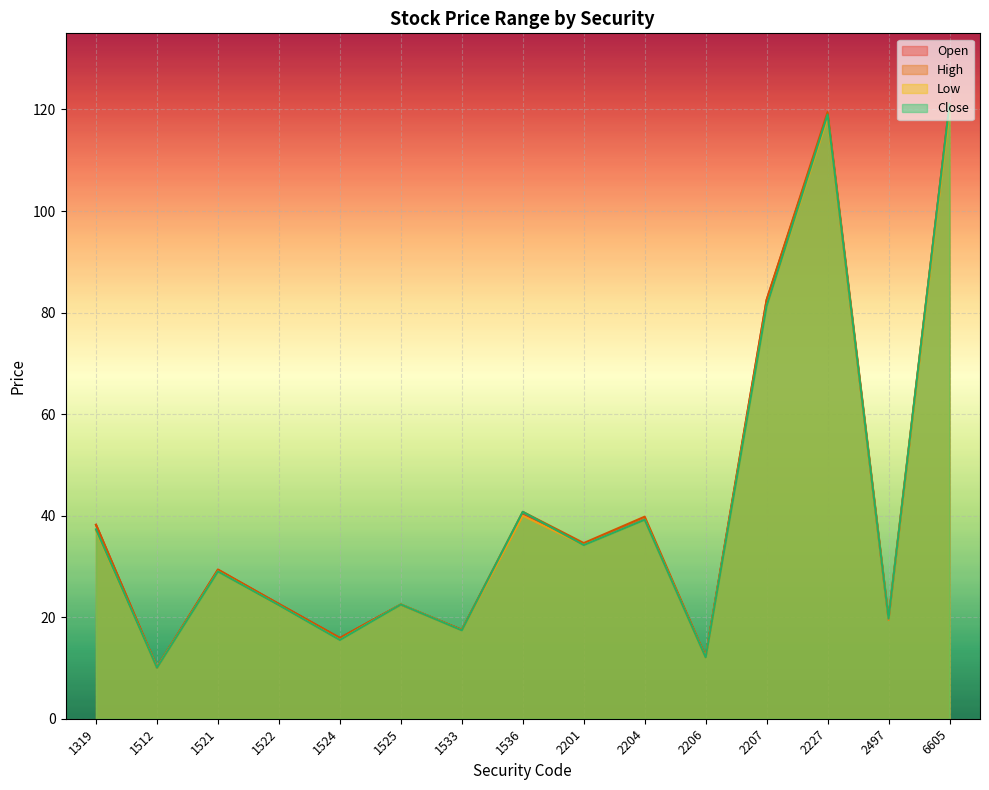

At 1533, list the series in order from smallest to largest.

Low, Close, Open, High